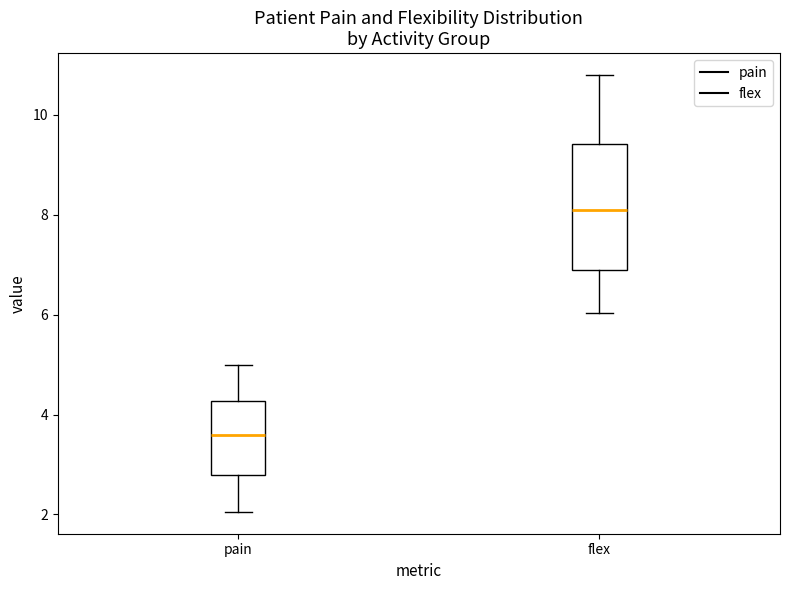

Which box is the tallest, from its lower edge to its upper edge?

flex